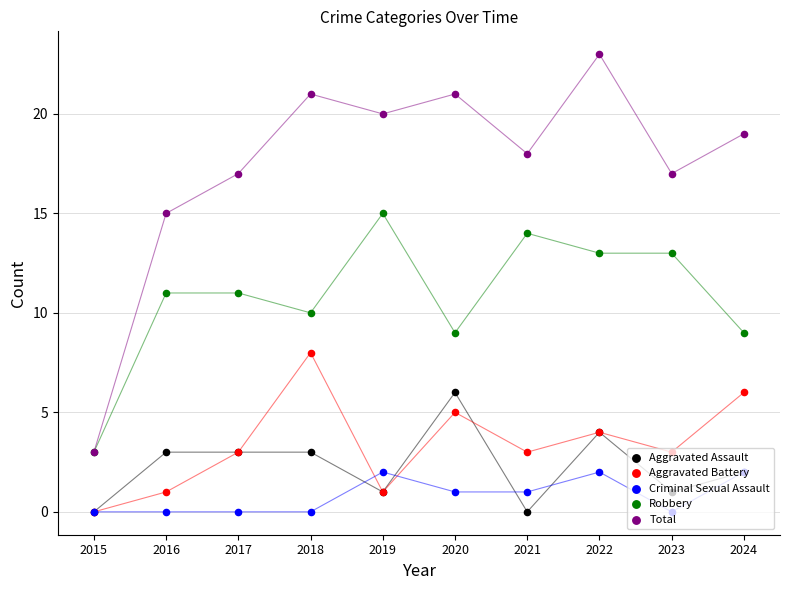

Is the value of Criminal Sexual Assault at 2019 greater than the value of Aggravated Battery at 2022?

No